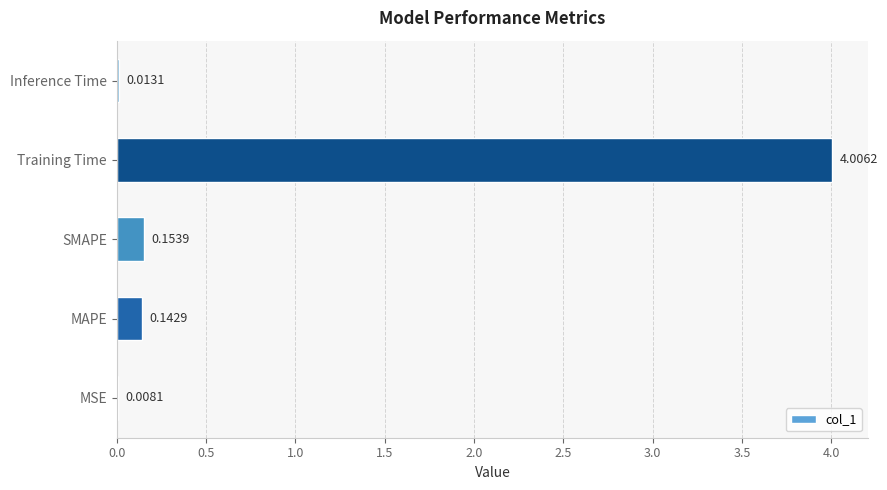

Which label corresponds to the largest value in the chart?

Training Time